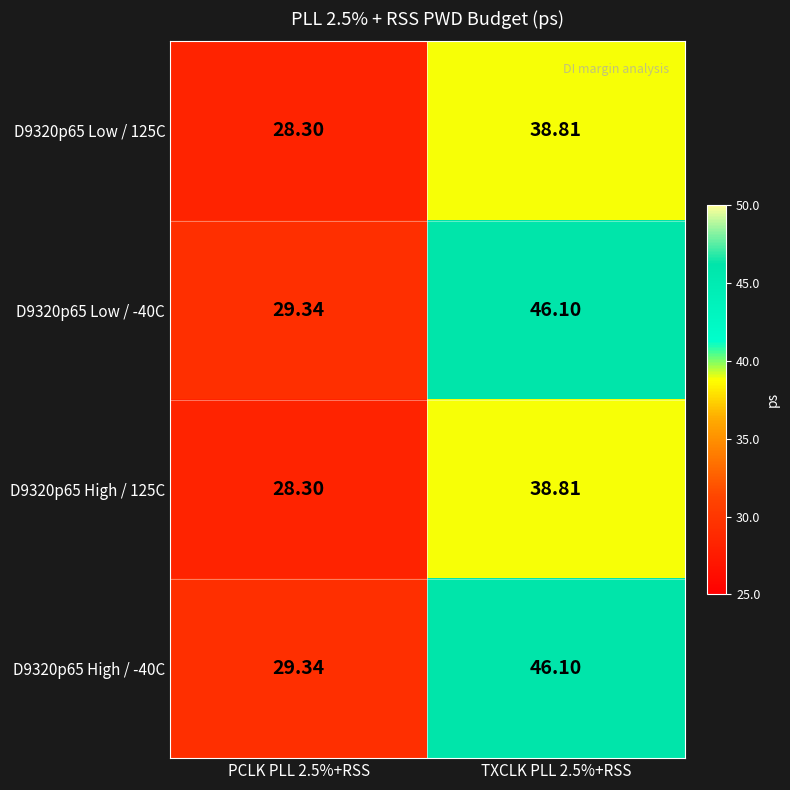

Is the value of D9320p65 Low / 125C at TXCLK PLL 2.5%+RSS greater than the value of D9320p65 Low / -40C at TXCLK PLL 2.5%+RSS?

No